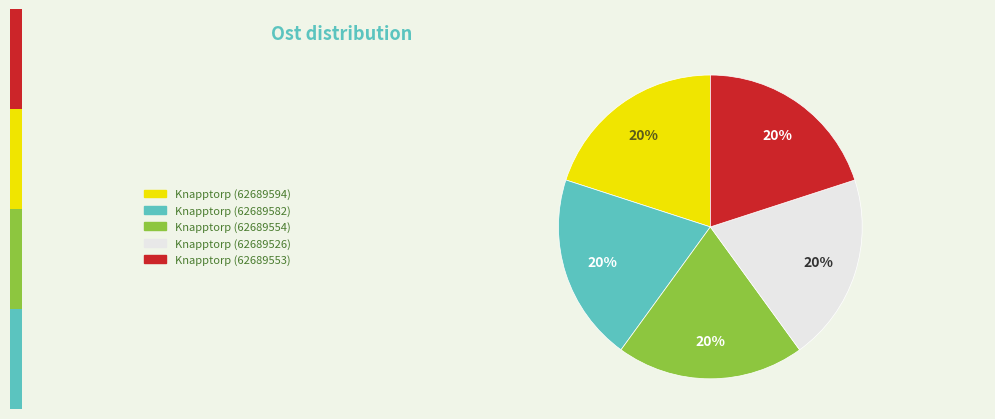

To the nearest percent, what is the combined percentage of Knapptorp (62689594) and Knapptorp (62689526)?

40%